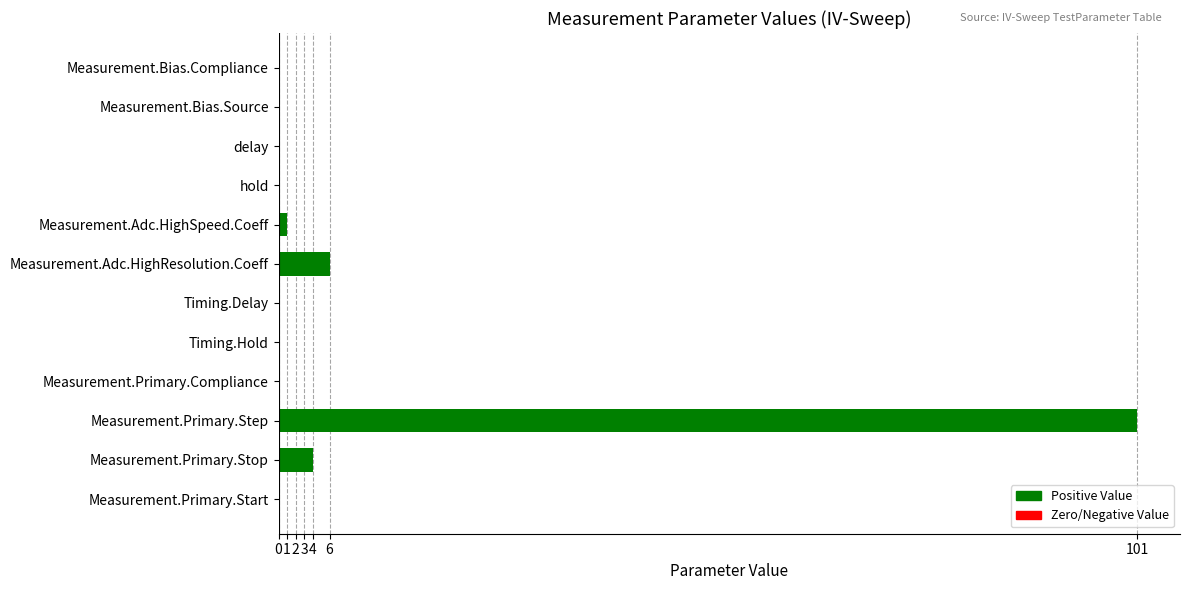

Is it true that the value at Timing.Delay is 0.0?

True